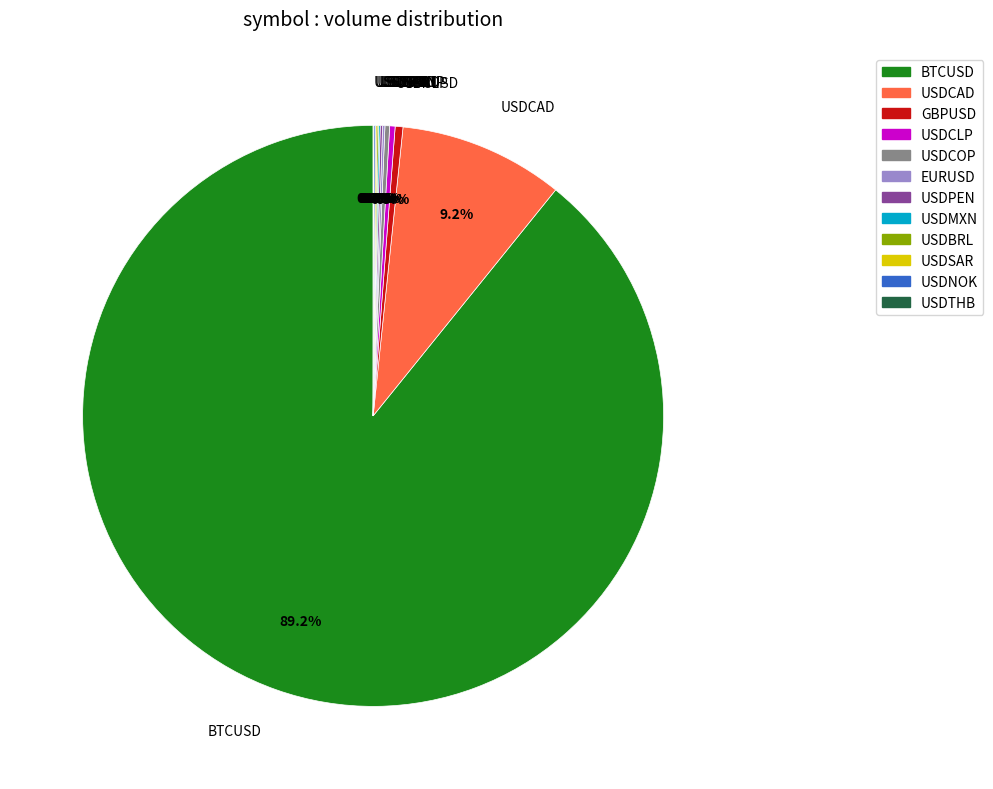

Which slice is the largest?

BTCUSD